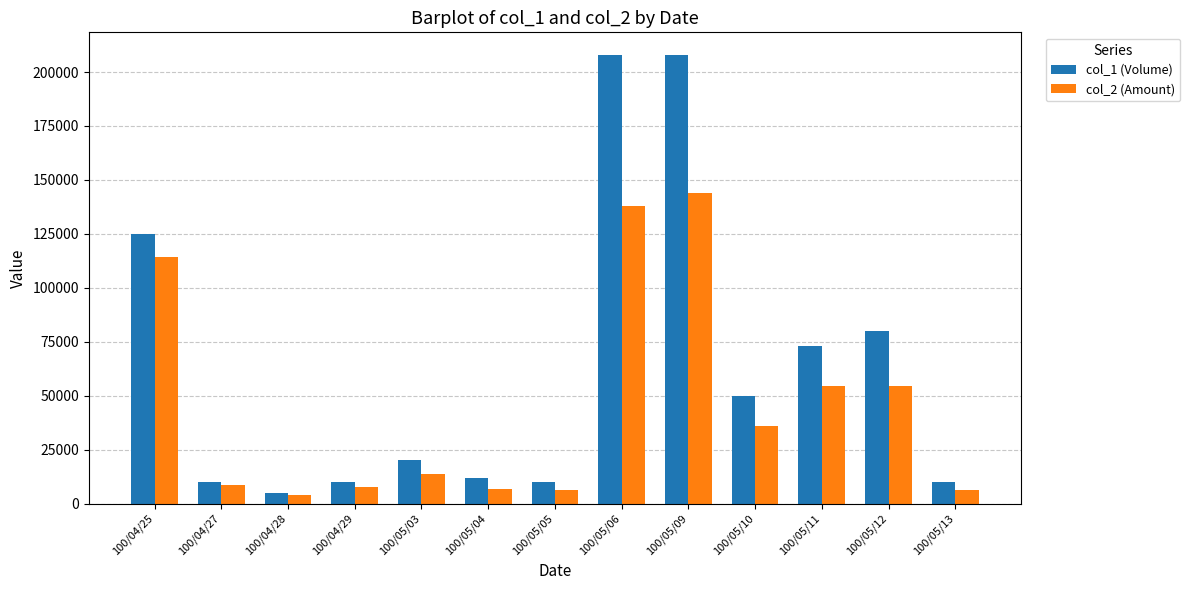

What is the difference between the col_2 (Amount) values at 100/04/27 and 100/05/04?

1590